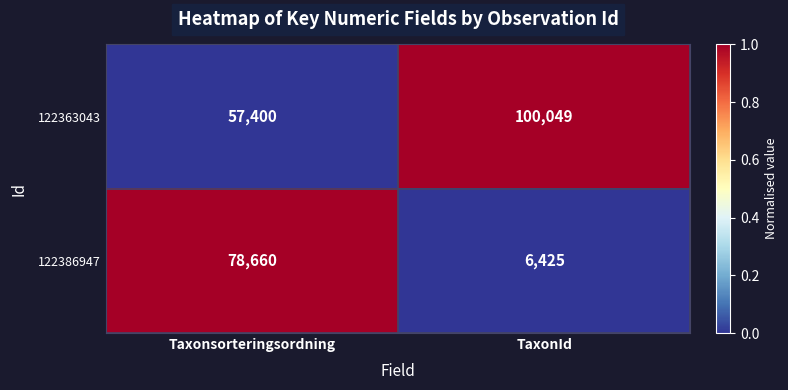

At which category is the sum across all series the highest?

Taxonsorteringsordning